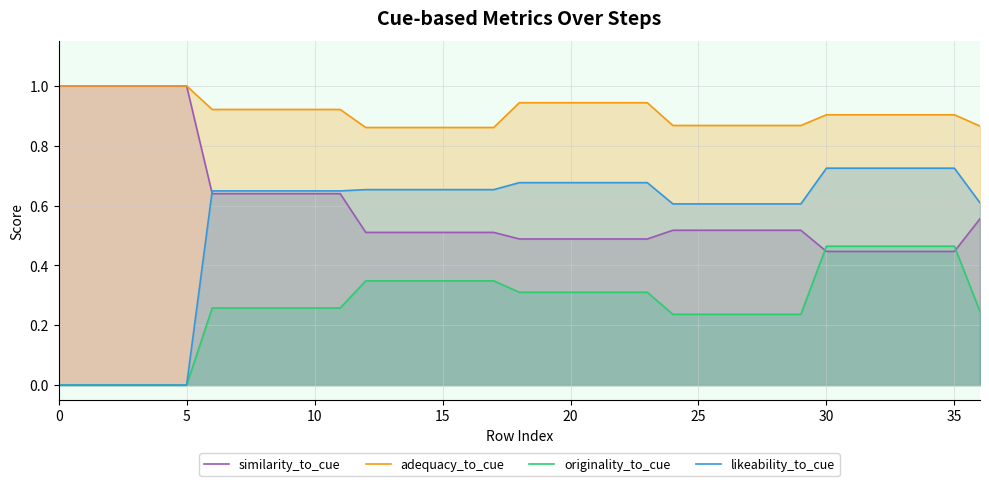

Does the chart have visible grid lines?

Yes